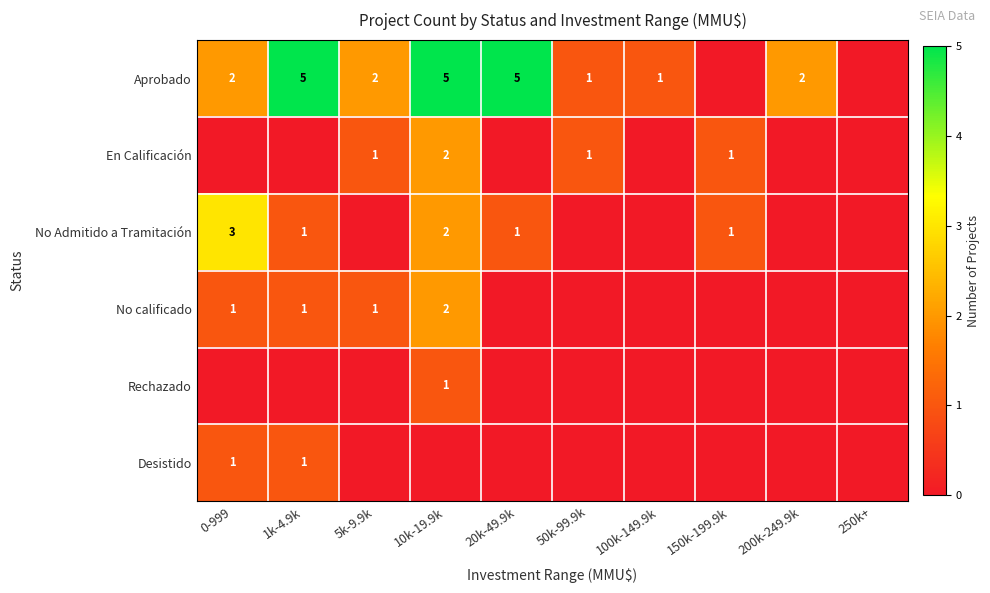

Between 200k-249.9k and 1k-4.9k, which is larger?

1k-4.9k